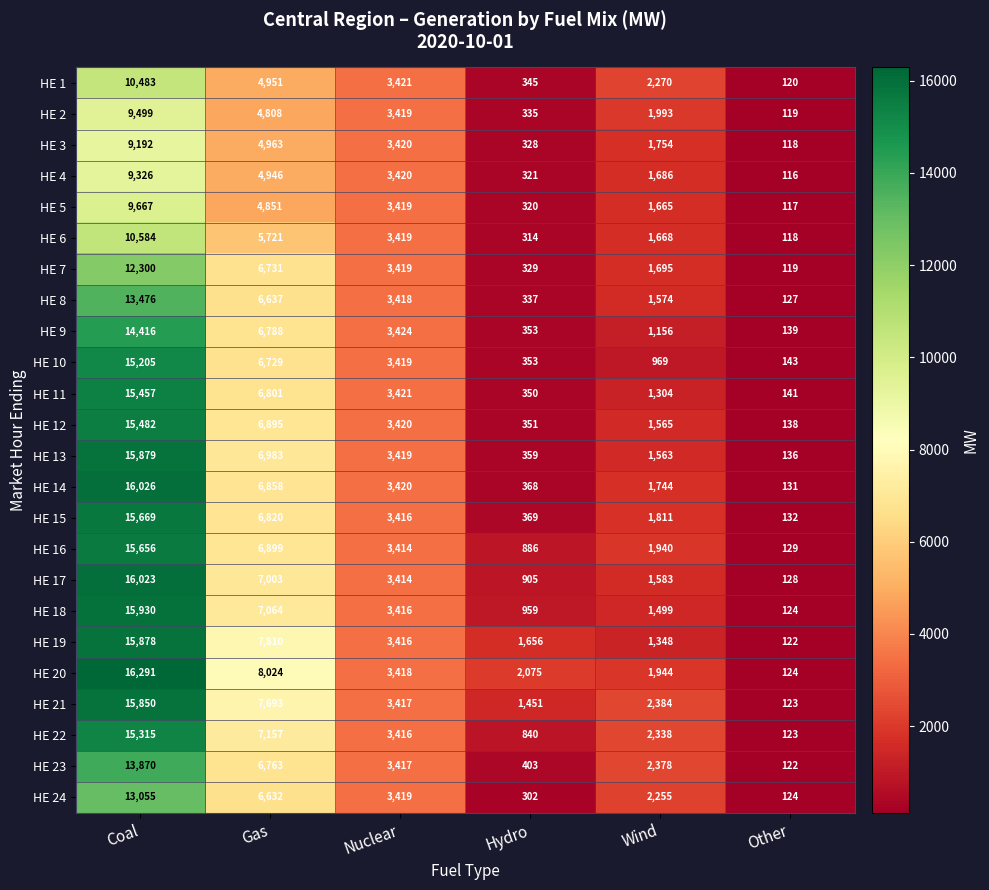

At Wind, list the series in order from largest to smallest.

HE 21, HE 23, HE 22, HE 1, HE 24, HE 2, HE 20, HE 16, HE 15, HE 3, HE 14, HE 7, HE 4, HE 6, HE 5, HE 17, HE 8, HE 12, HE 13, HE 18, HE 19, HE 11, HE 9, HE 10